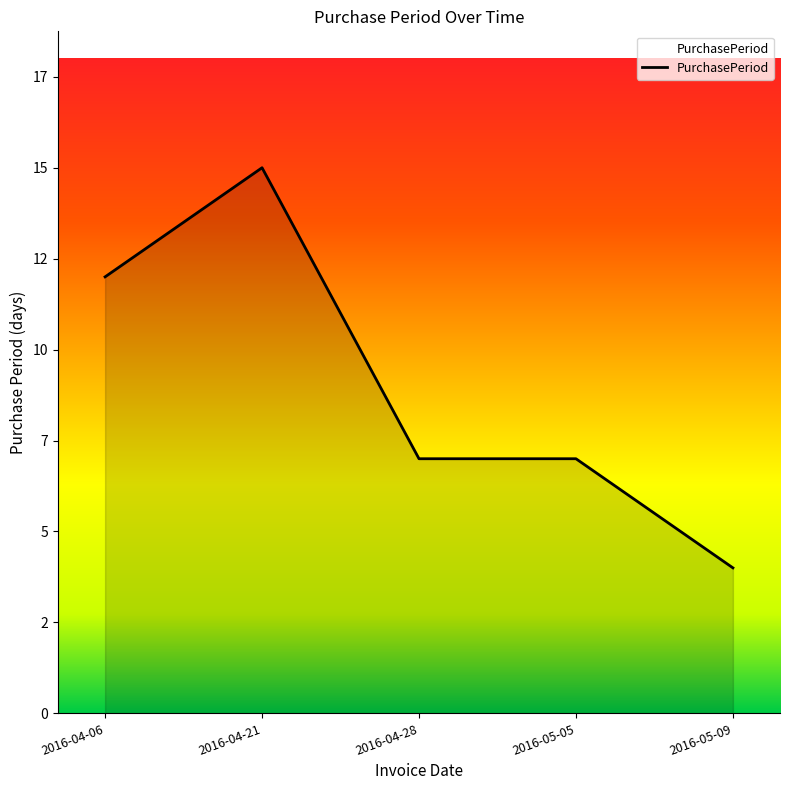

Reading left to right, transcribe all the data shown in this chart.

2016-04-06=12	2016-04-21=15	2016-04-28=7	2016-05-05=7	2016-05-09=4